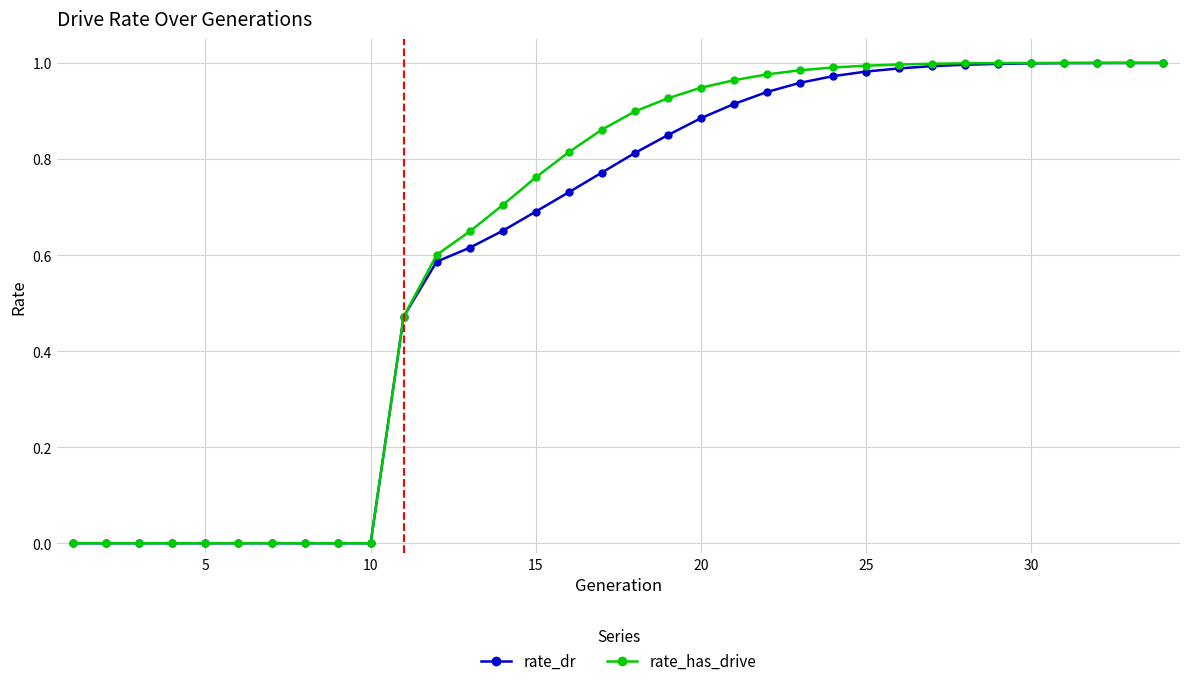

Which series has the largest range (max minus min)?

rate_has_drive